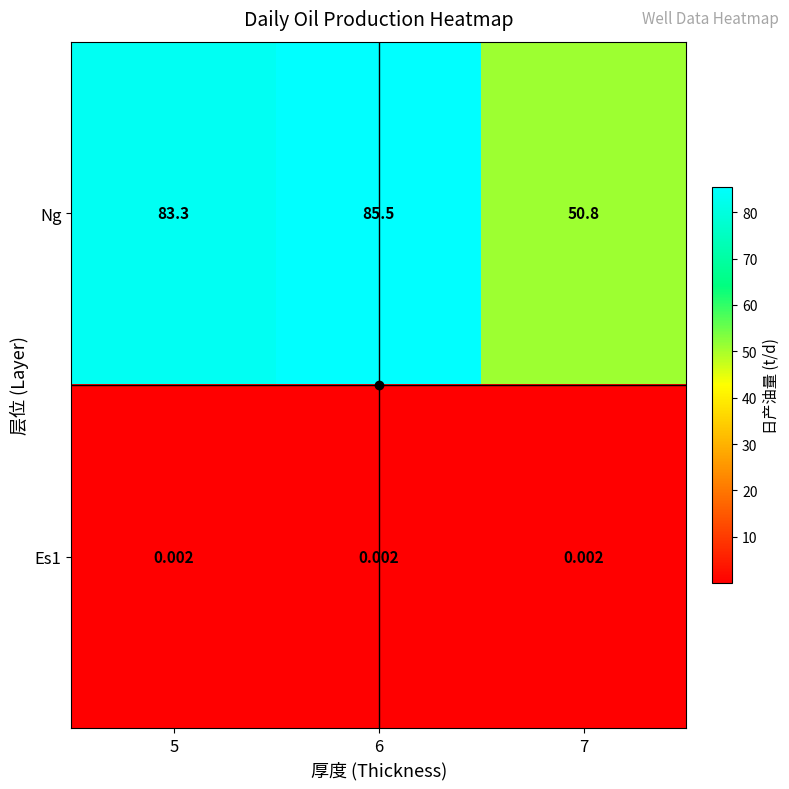

Which series has the largest total across all categories?

Ng